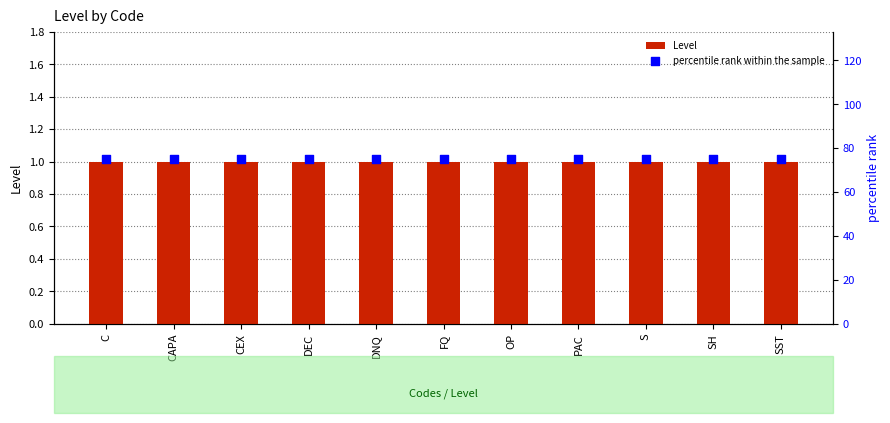

Which series contains the highest Y value?

percentile rank within the sample